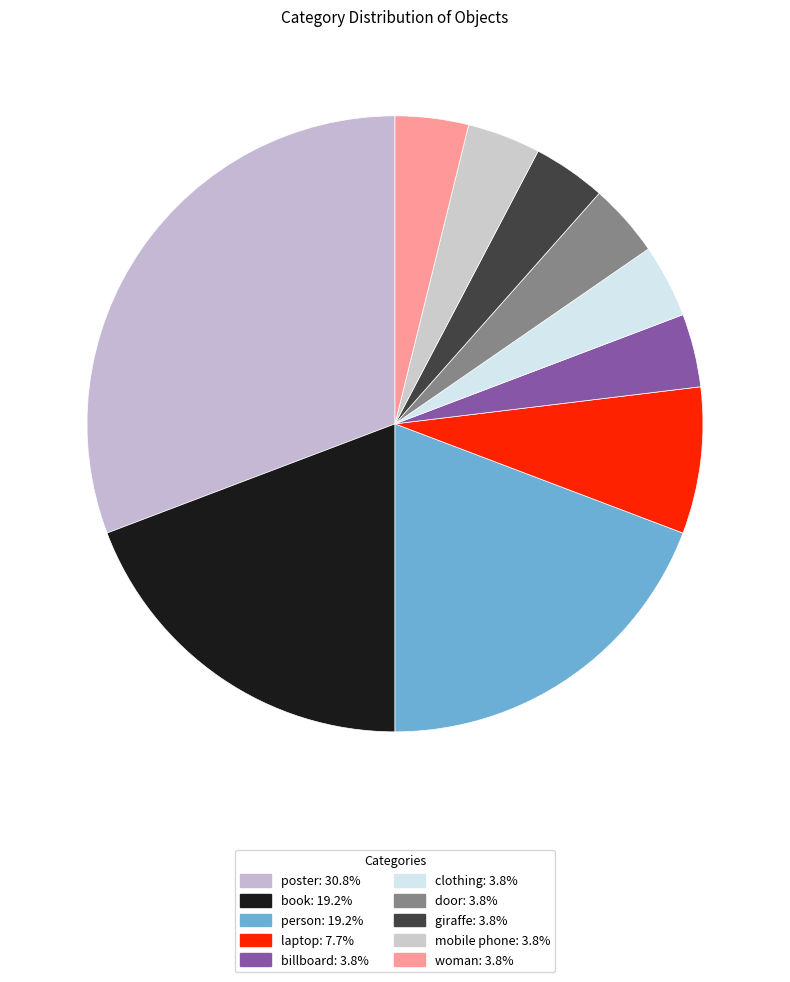

How many slices are in this pie chart?

10